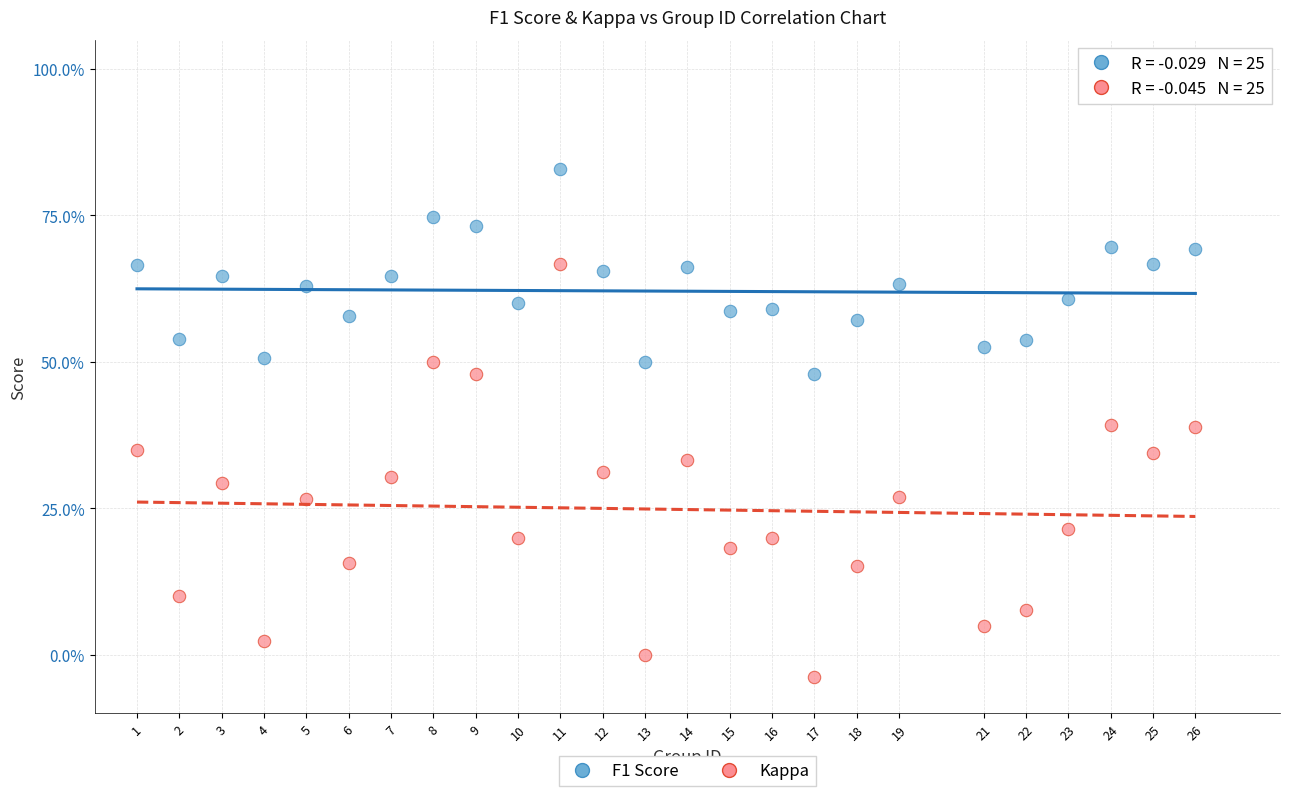

Which series reaches the maximum Y coordinate?

F1 Score